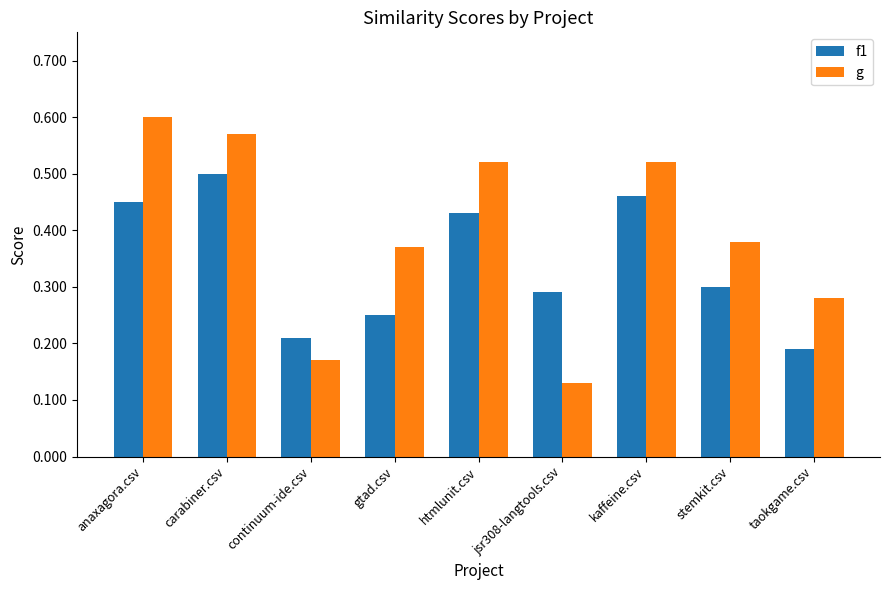

What is the label of the 2nd bar from the left?

carabiner.csv